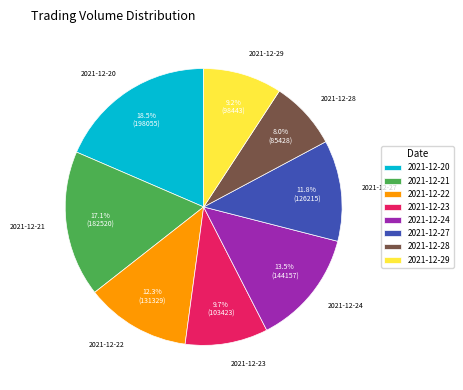

Which slice is the largest?

2021-12-20